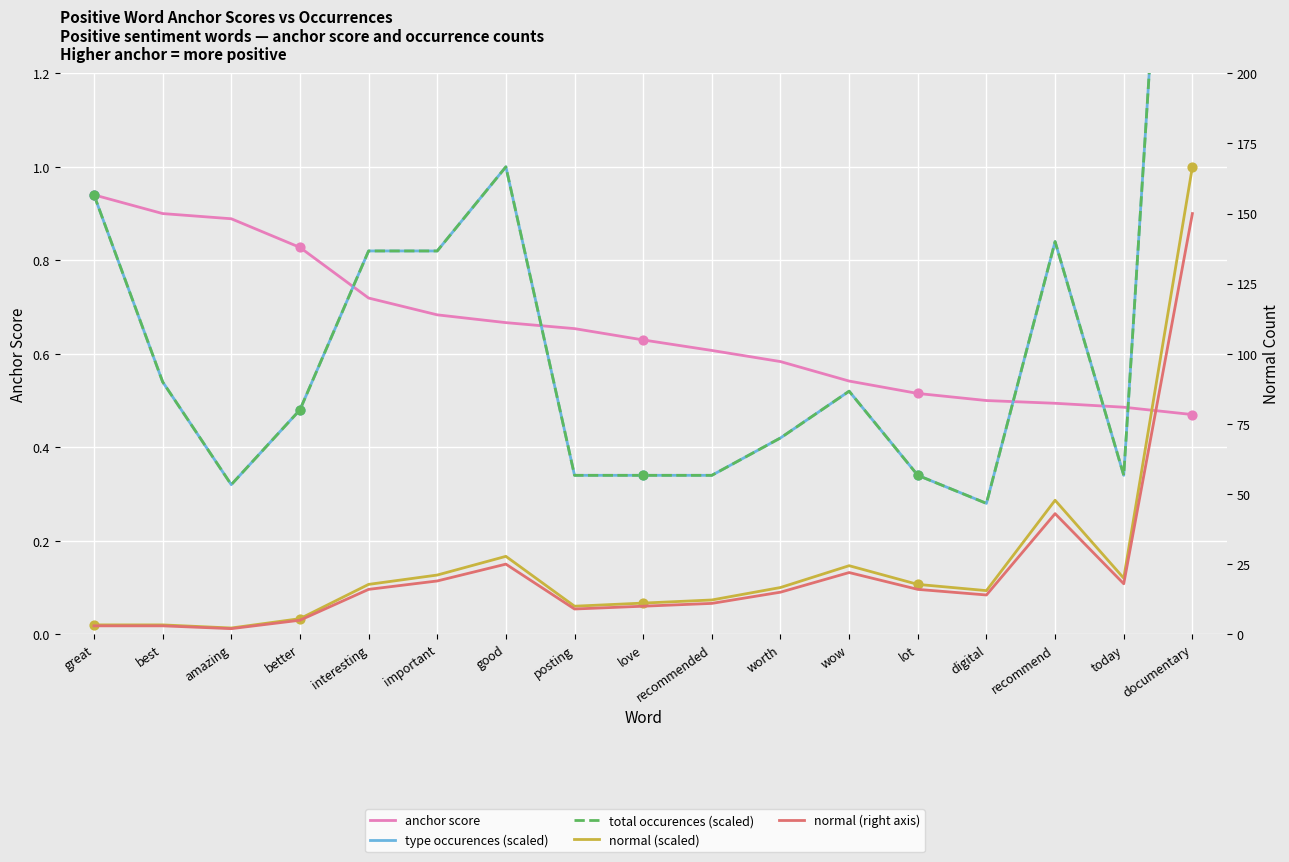

At which category is the sum across all series the highest?

documentary